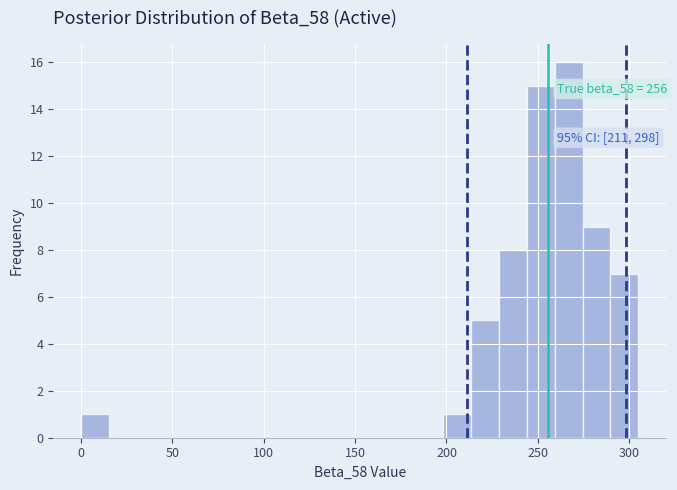

Around what value on the x-axis is the tallest bar? Give the approximate position of its centre, as read against the axis.

265